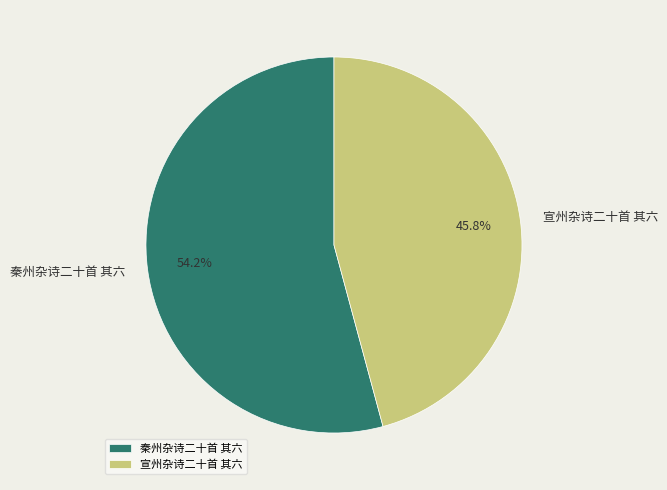

True or false: 宣州杂诗二十首 其六 accounts for 46% of the total.

True